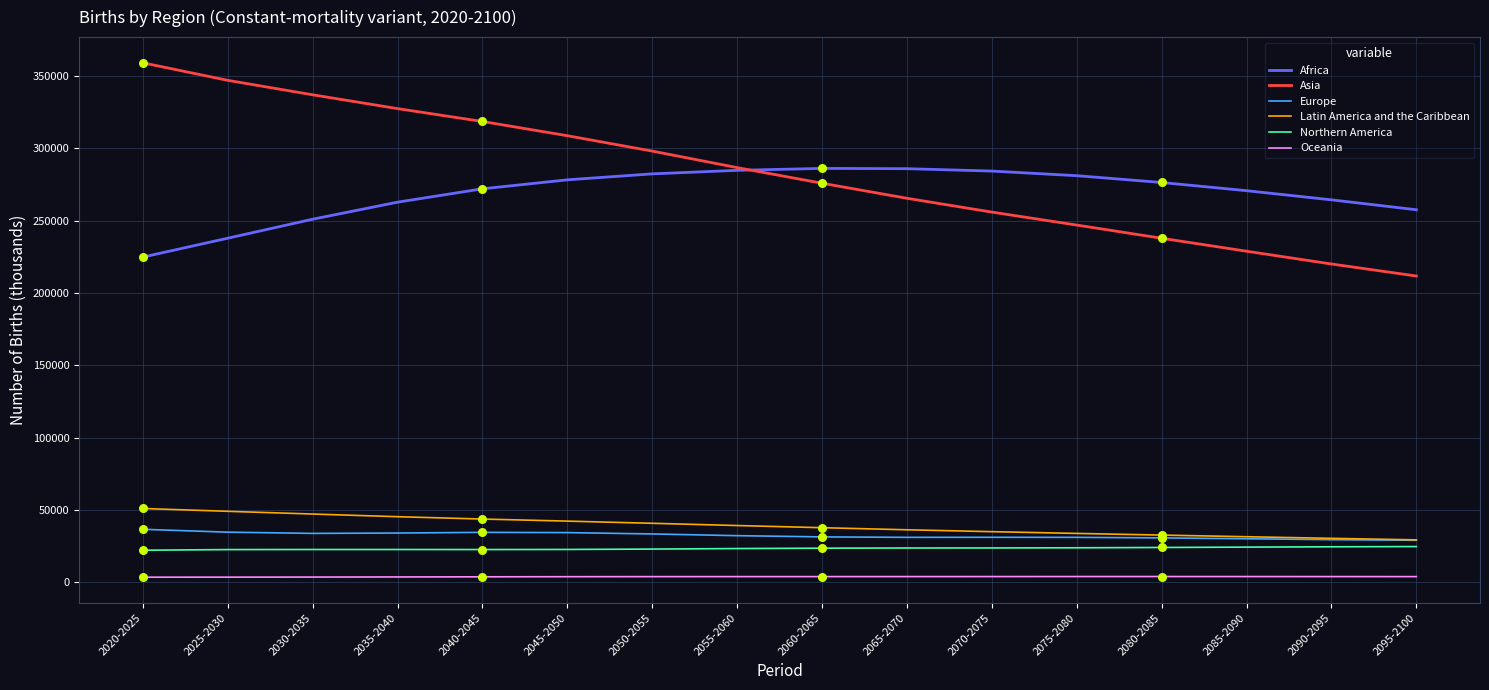

Is the value of Africa at 2050-2055 greater than the value of Northern America at 2090-2095?

Yes